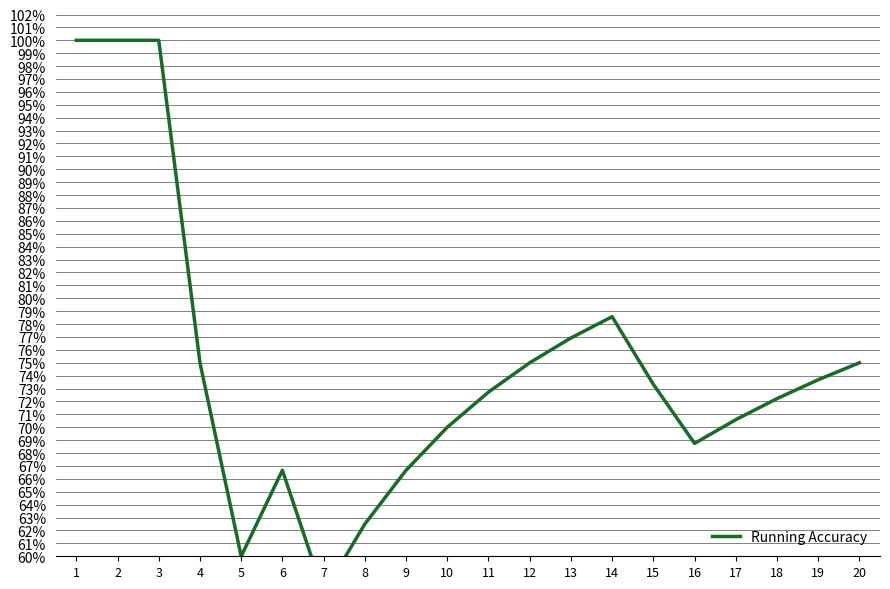

What is the change in value from 9 to 19?

+0.1